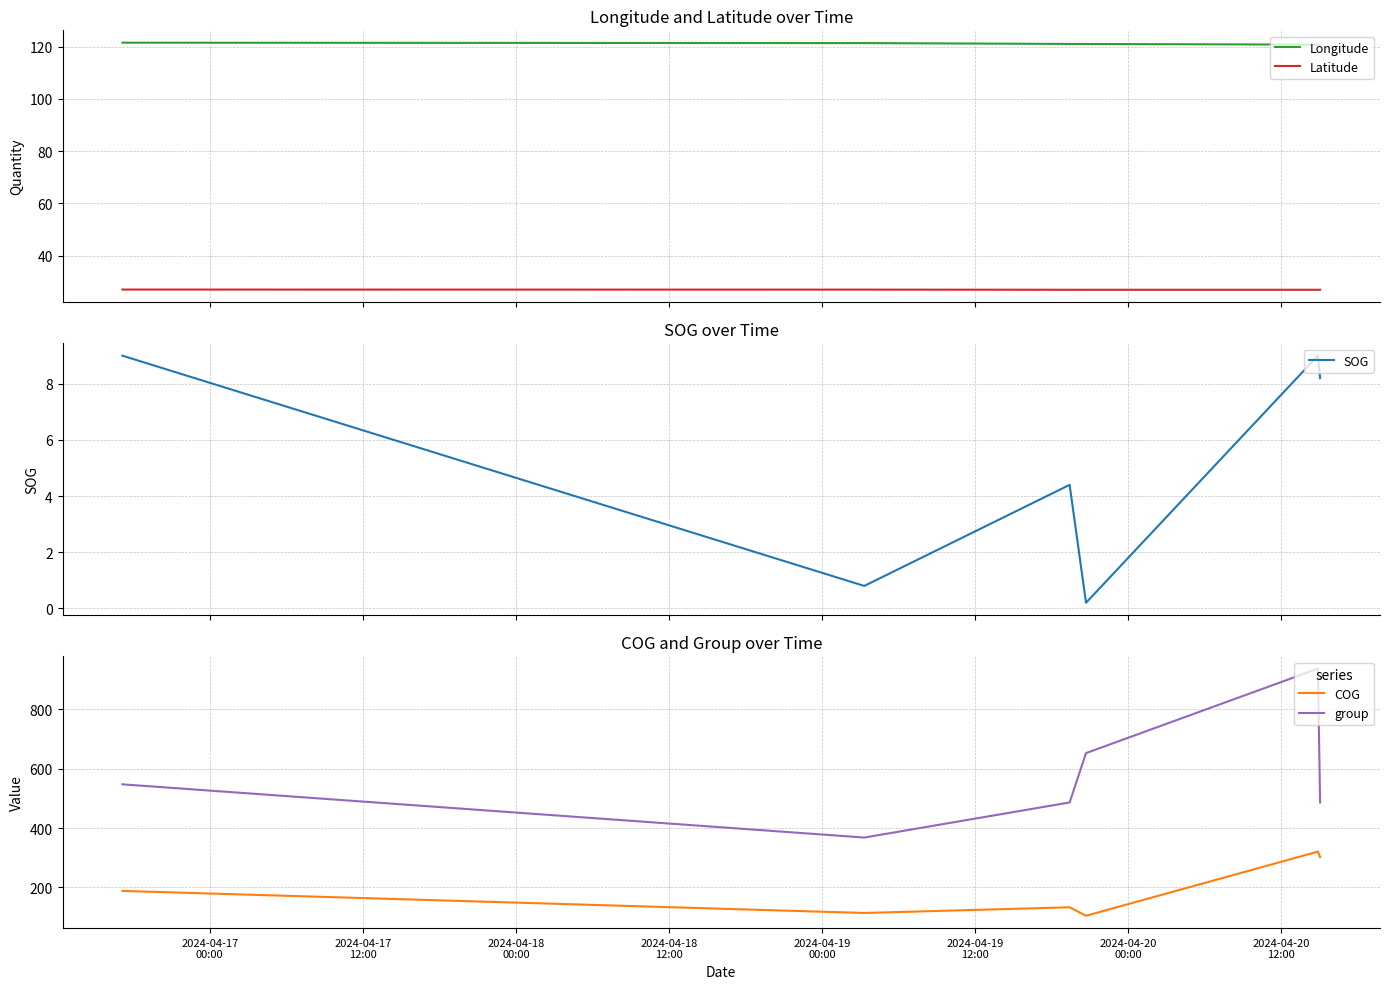

Is the value of SOG at 2024-04-19
00:00 greater than the value of group at 2024-04-19
00:00?

No